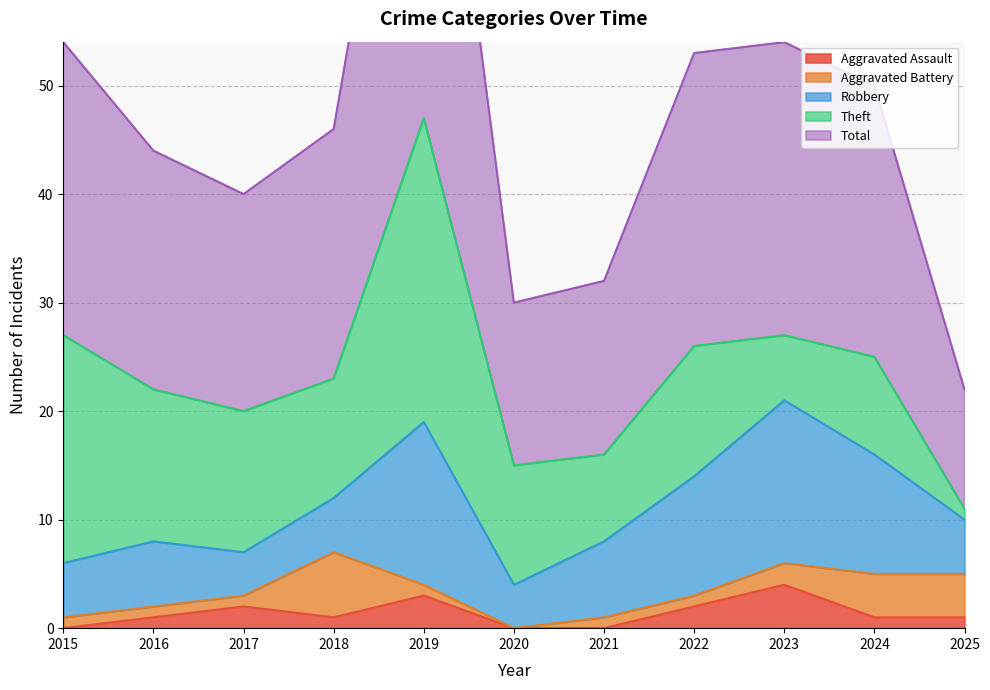

True or false: Theft and Total cross at least once.

False